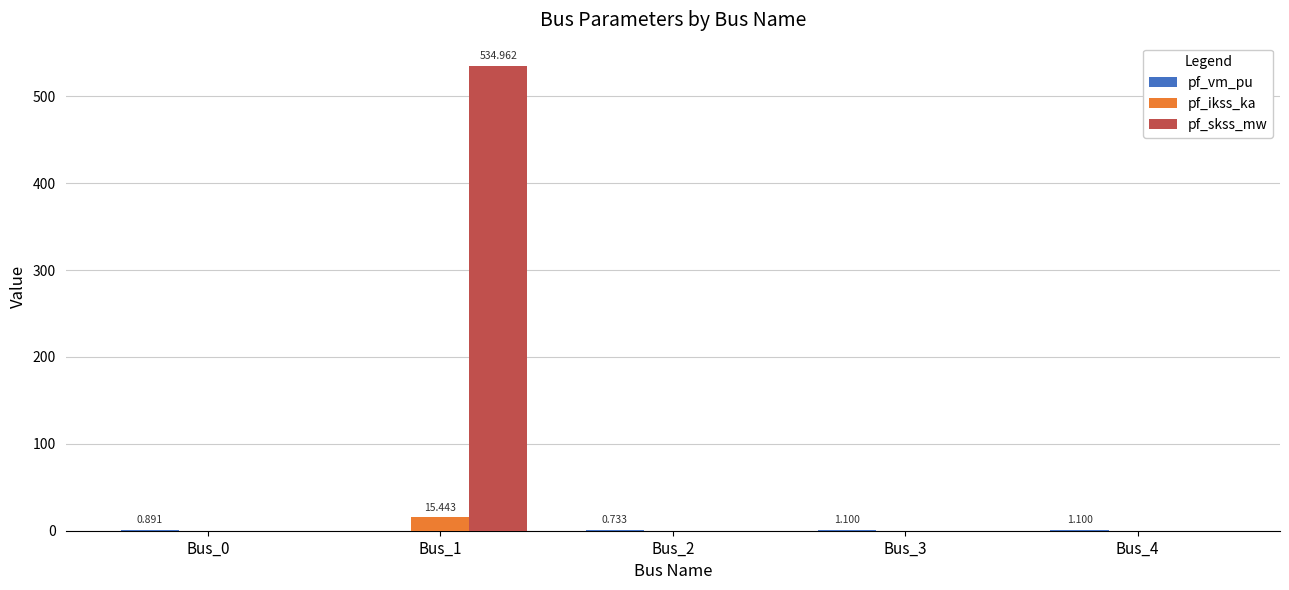

Which series has the largest total across all categories?

pf_skss_mw